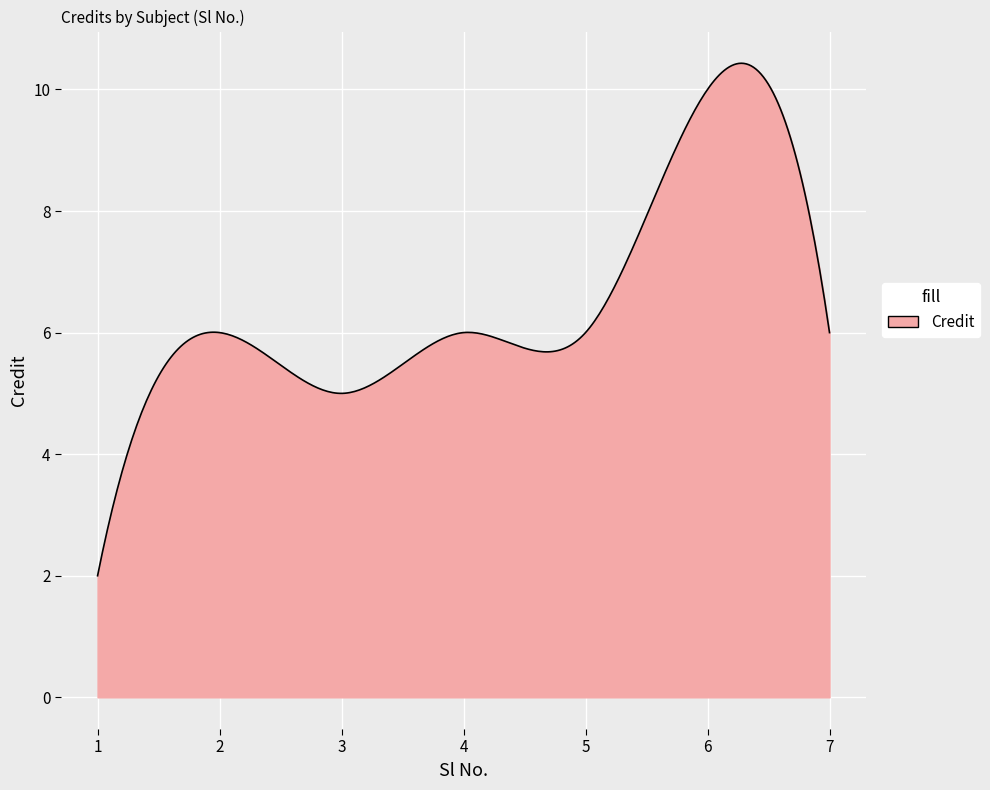

What is the difference between the maximum and minimum values?

8.4